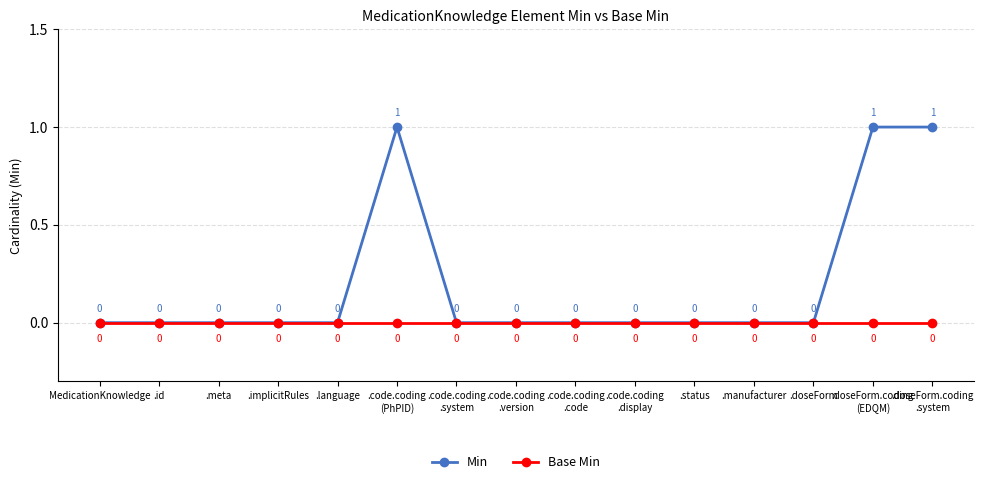

What is the maximum value shown in the chart?

1